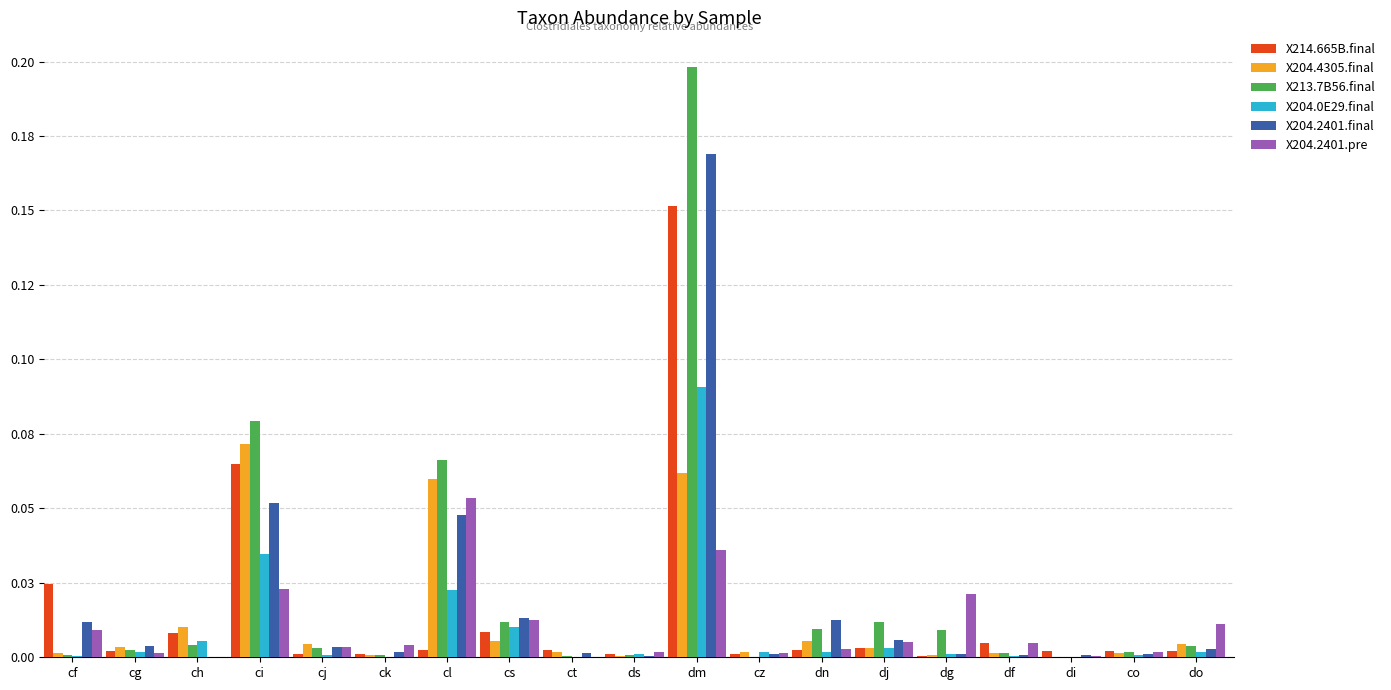

Are the bars grouped side by side (vs. stacked)?

Yes